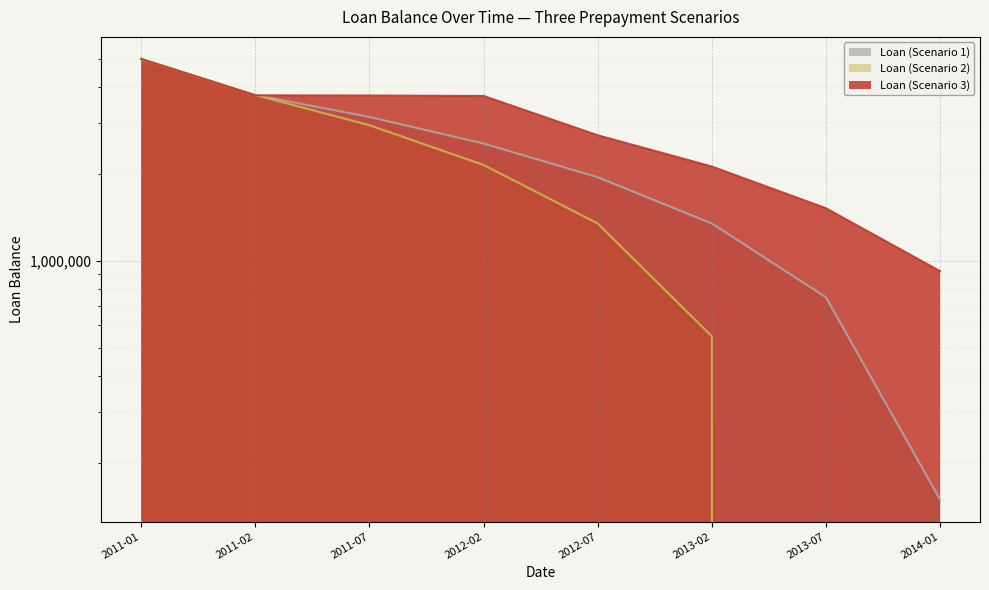

Which series has the largest range (max minus min)?

Loan (Scenario 2)